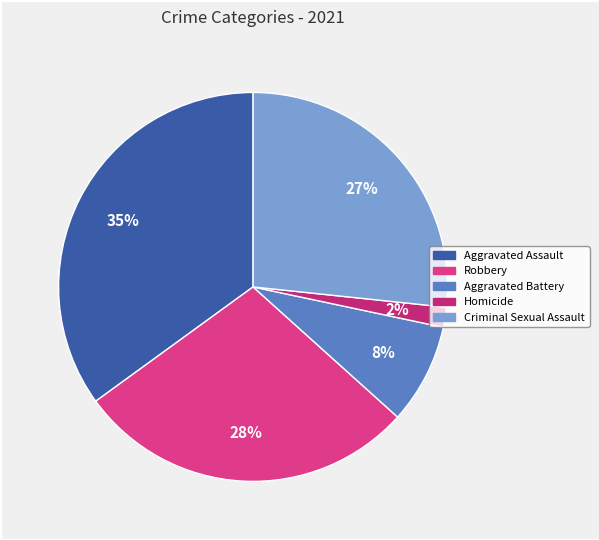

Is it true that Aggravated Battery is 20% of the pie?

False